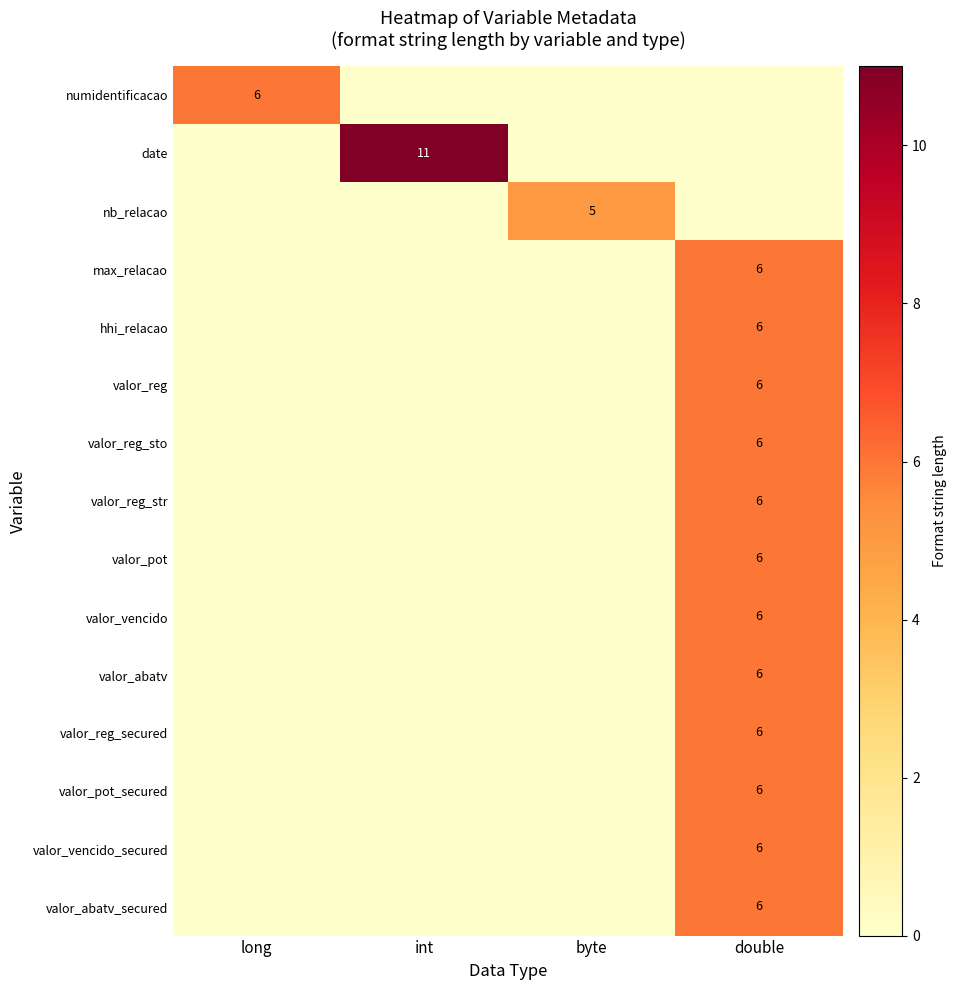

The value of date at int is 11. True or false?

True